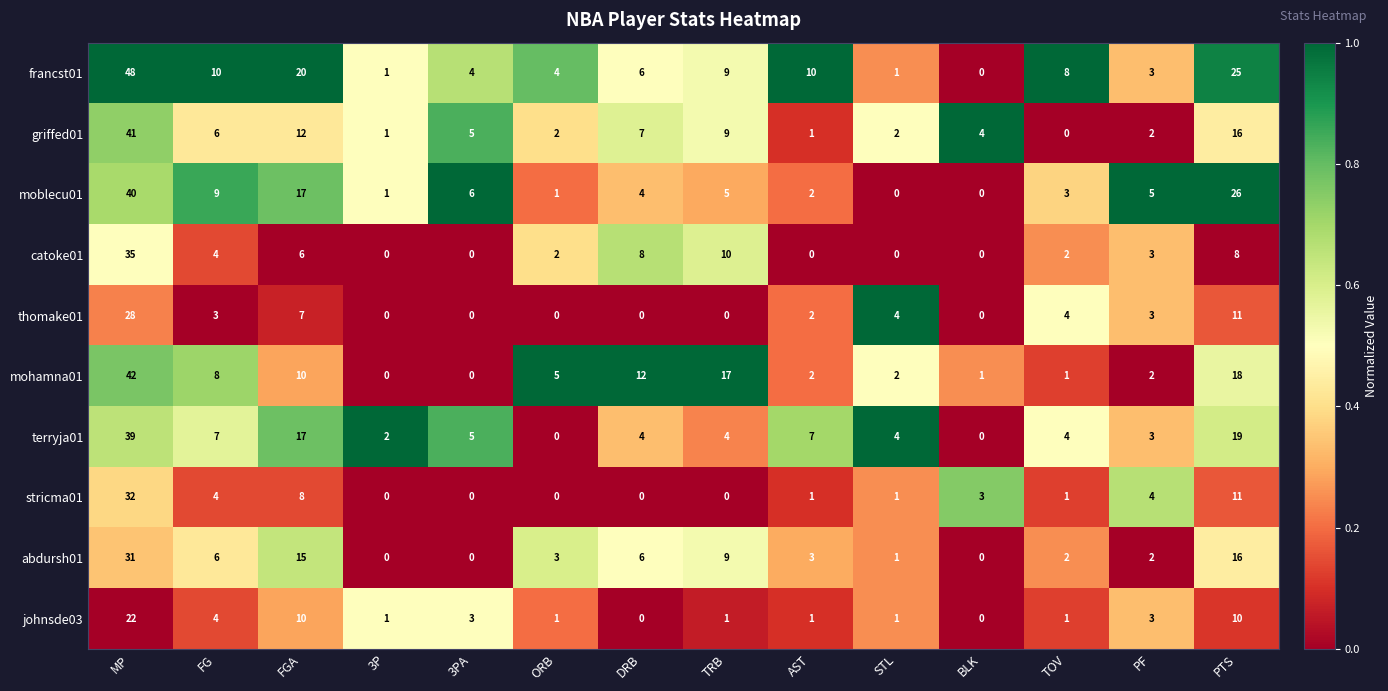

Count the number of data series in this chart.

10